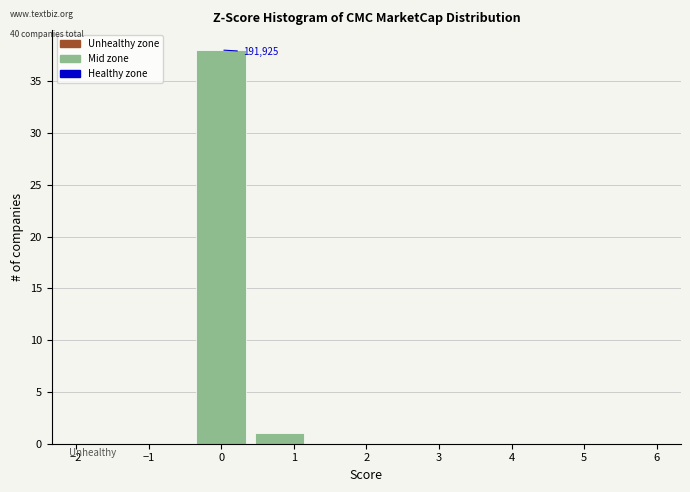

Which range on the x-axis has the tallest bar?

-0.4 to 0.4